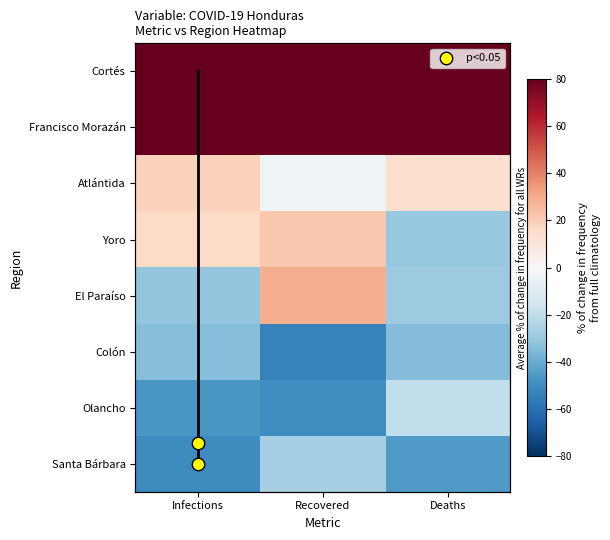

At which category does the chart reach its minimum across all series?

Recovered